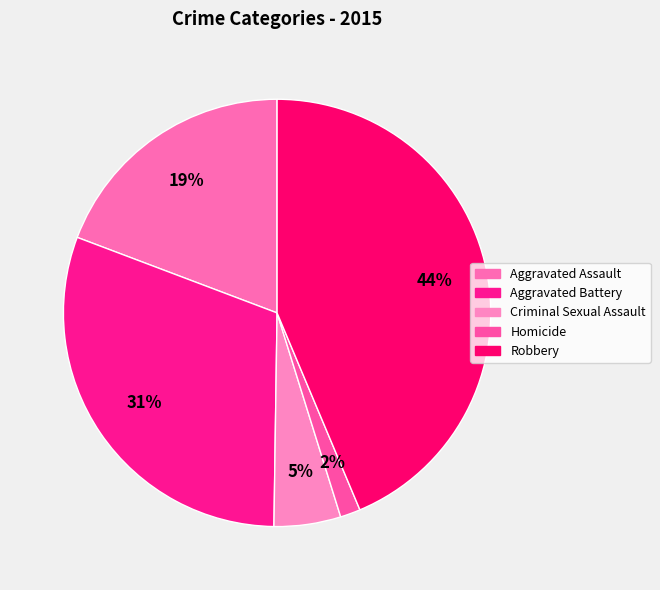

What is the smallest slice in the pie chart?

Homicide